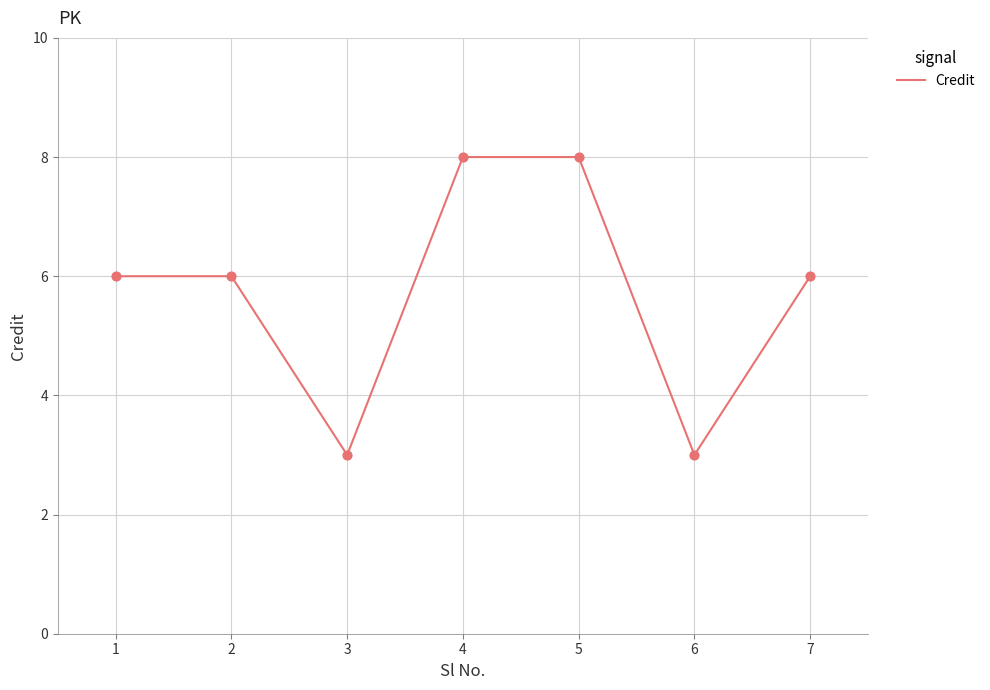

What is the change in value from 2 to 6?

-3